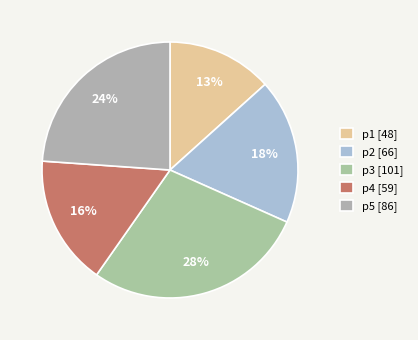

How many slices are in this pie chart?

5